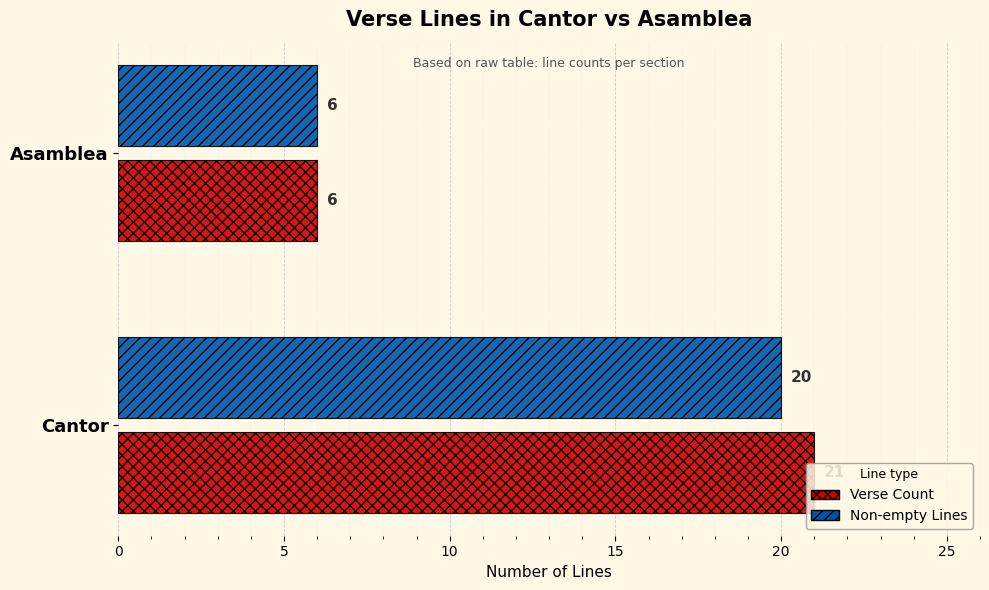

Is the value of Verse Count at Asamblea greater than the value of Non-empty Lines at Cantor?

No